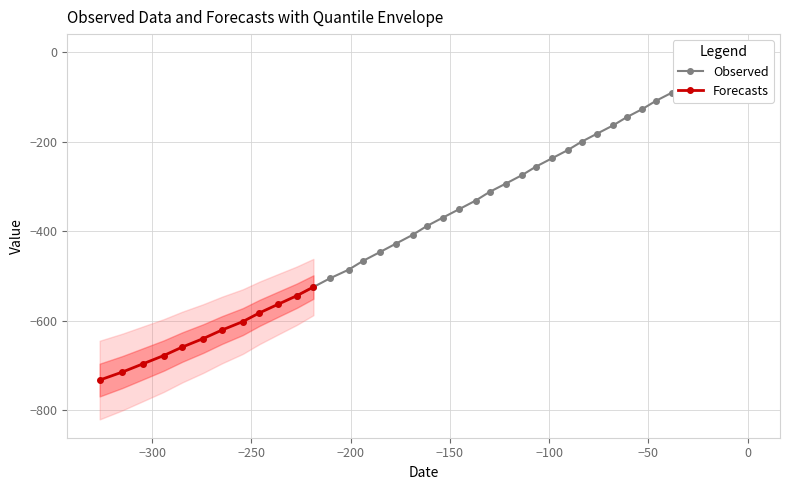

What is the lowest value of the Forecasts series?

-733.2